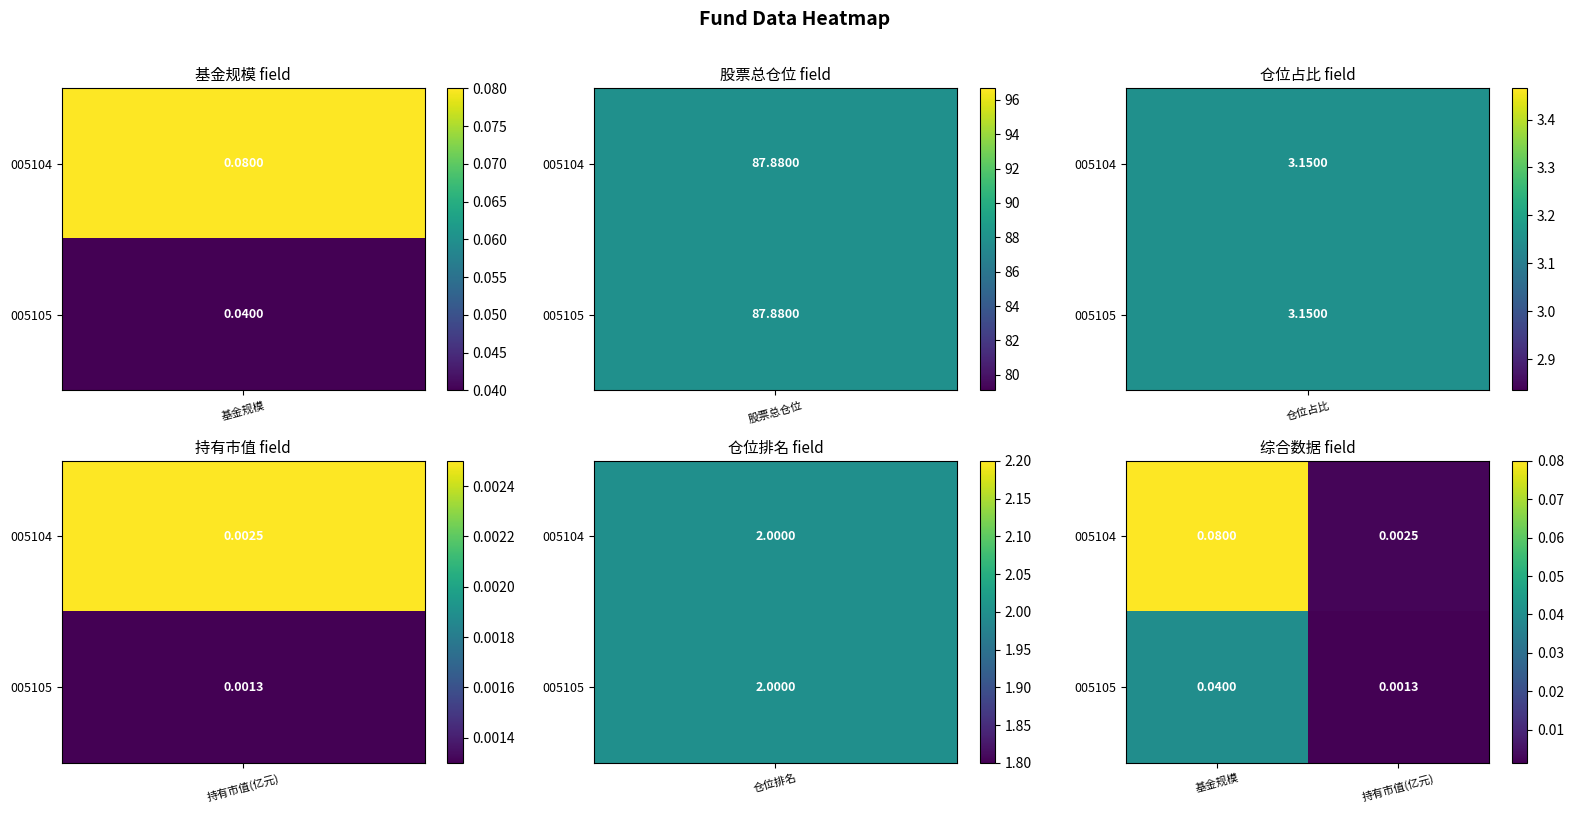

List the labels in order of 005104 value, smallest first.

持有市值(亿元), 基金规模